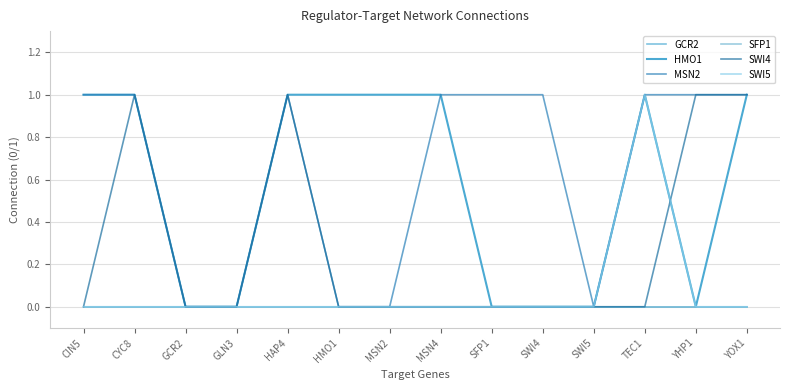

At SWI5, list the series in order from largest to smallest.

GCR2, HMO1, MSN2, SFP1, SWI4, SWI5